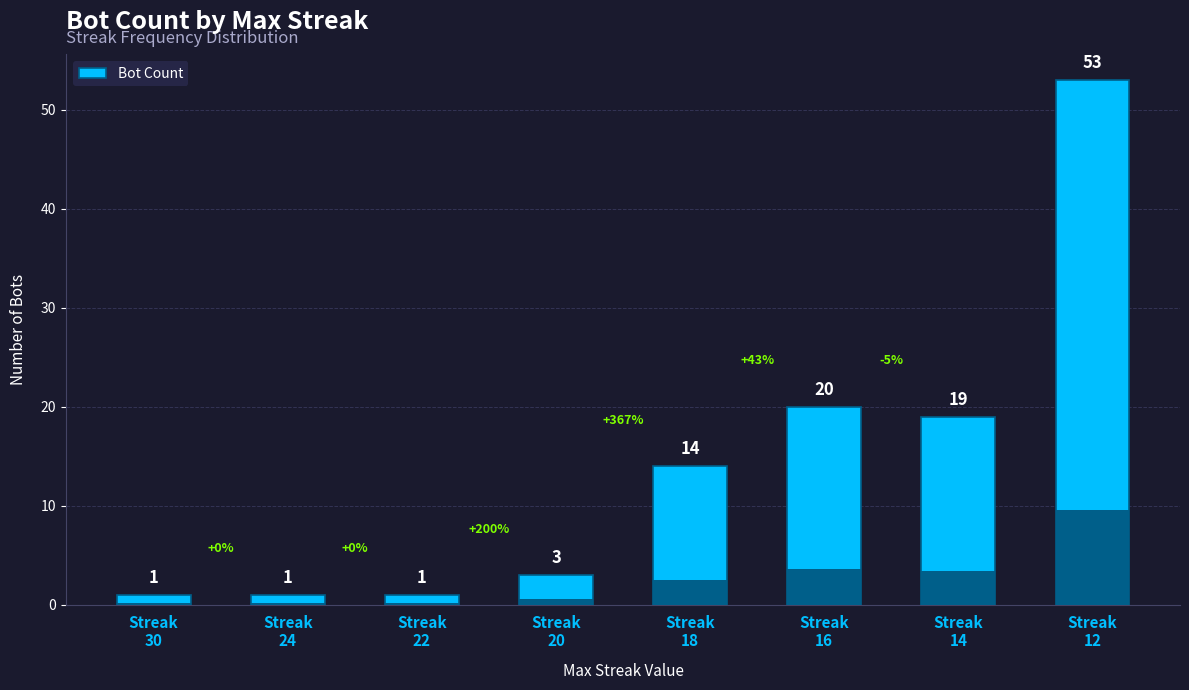

What is the value of the 3rd bar from the left?

1